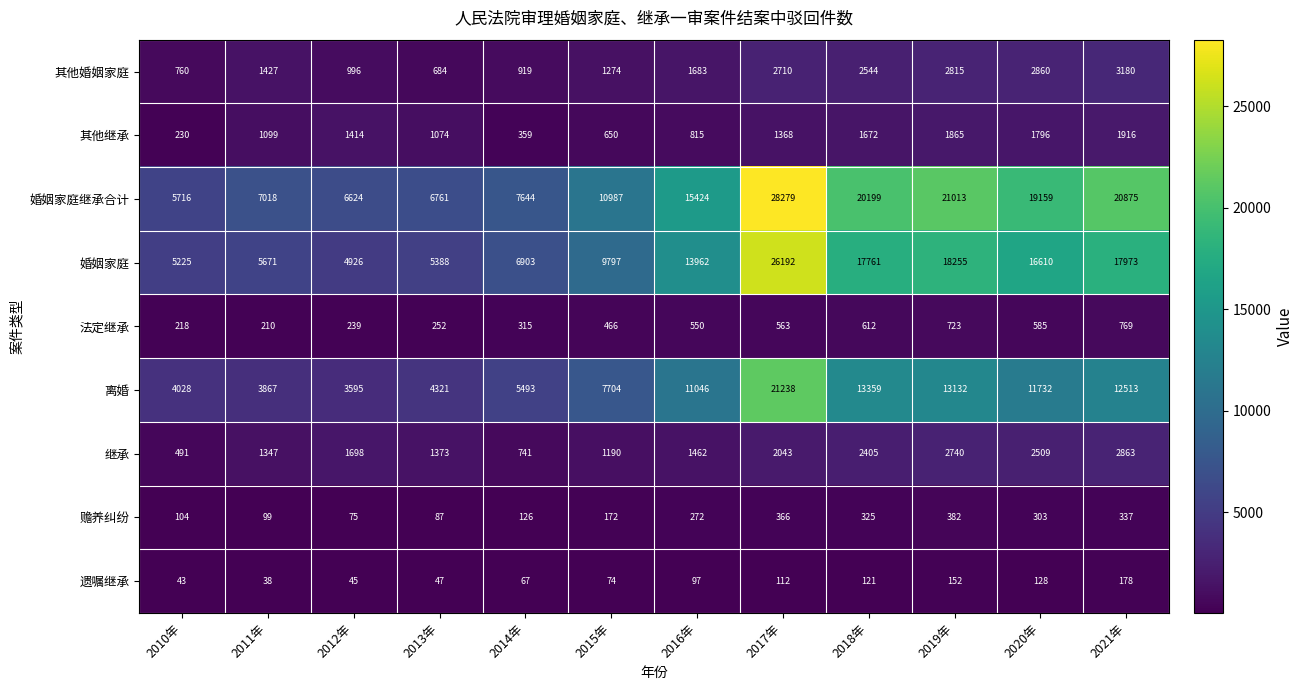

Which series has the largest range (max minus min)?

婚姻家庭继承合计